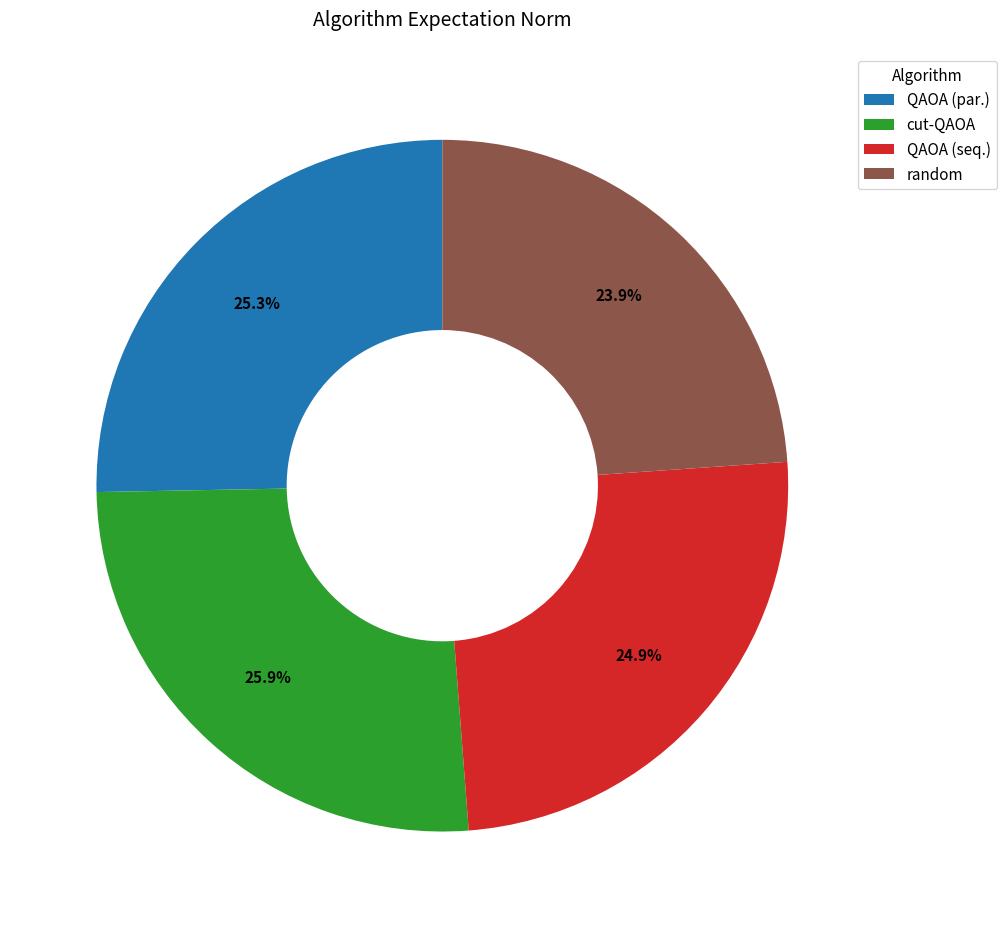

True or false: QAOA (par.) accounts for 25% of the total.

True